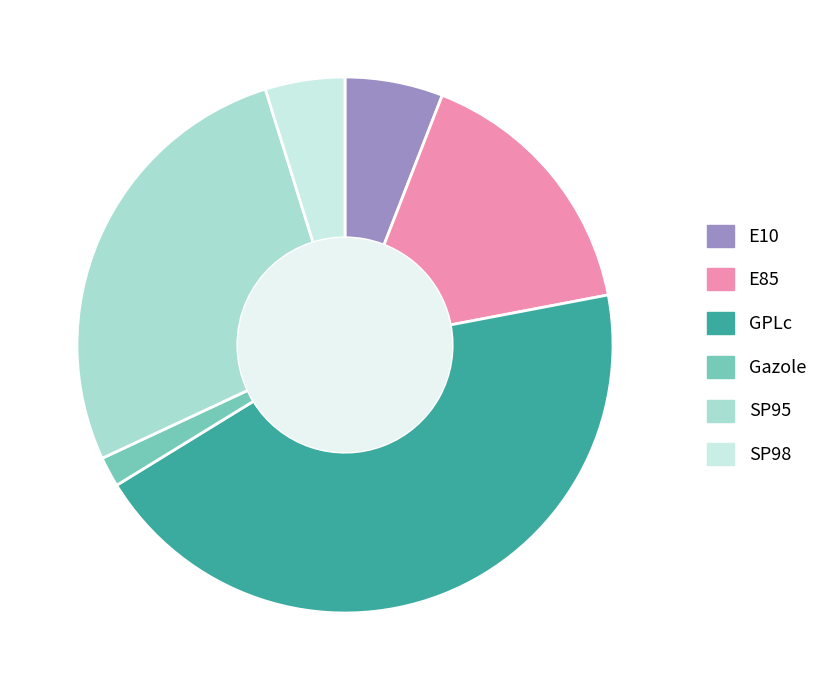

What is the largest slice in the pie chart?

GPLc